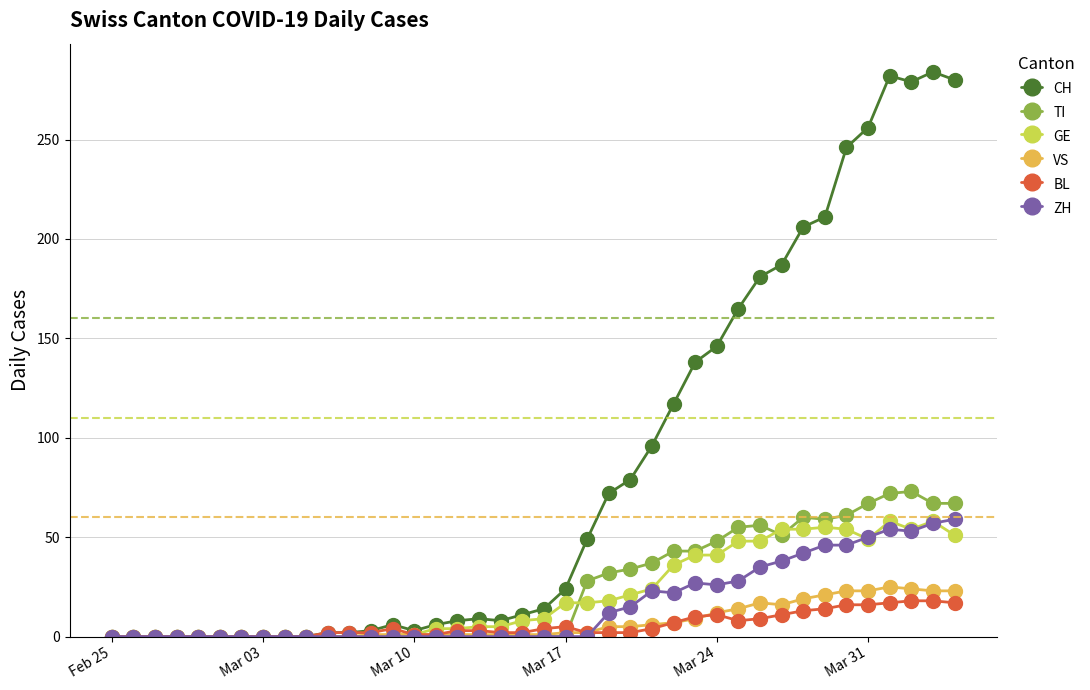

Which series has the largest range (max minus min)?

CH